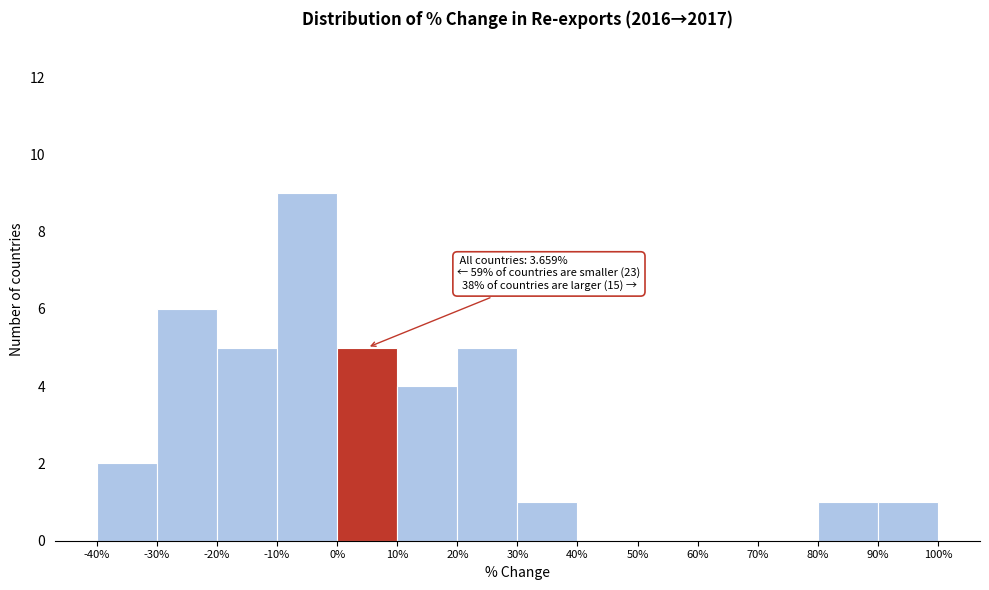

Which range on the x-axis has the tallest bar?

-10% to 0%